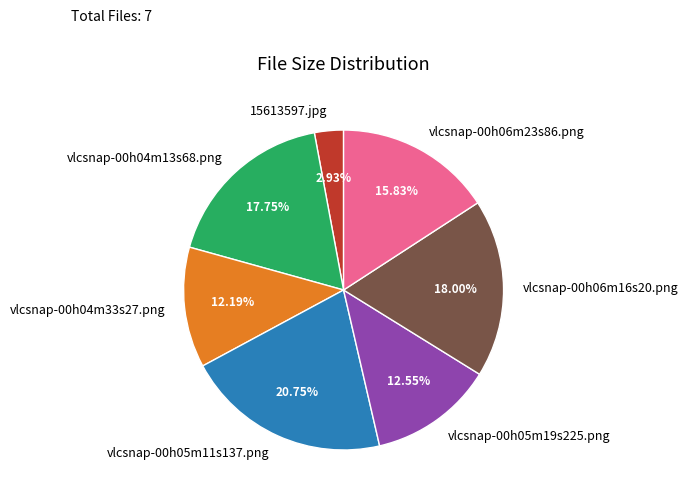

What percentage is NOT represented by vlcsnap-00h06m23s86.png?

84.2%